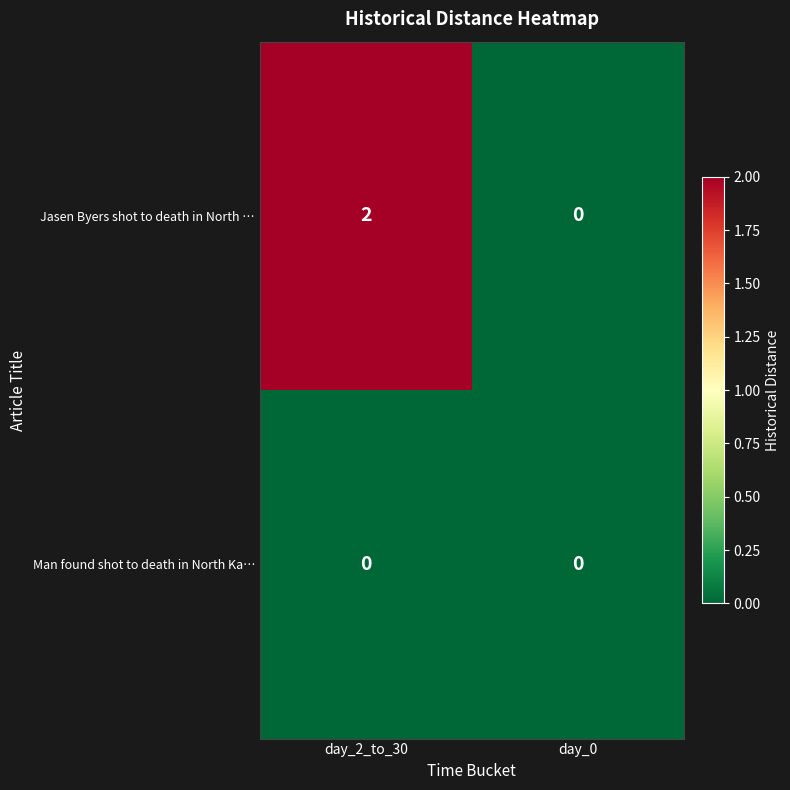

Which series has the largest range (max minus min)?

Jasen Byers shot to death in North …